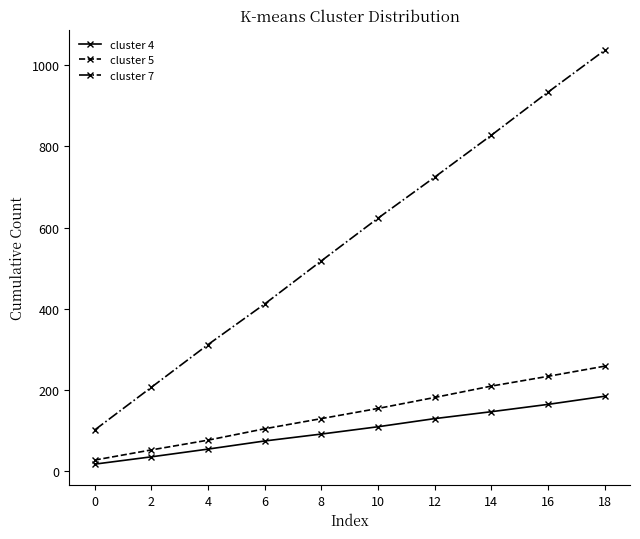

How many lines are shown in the chart?

3